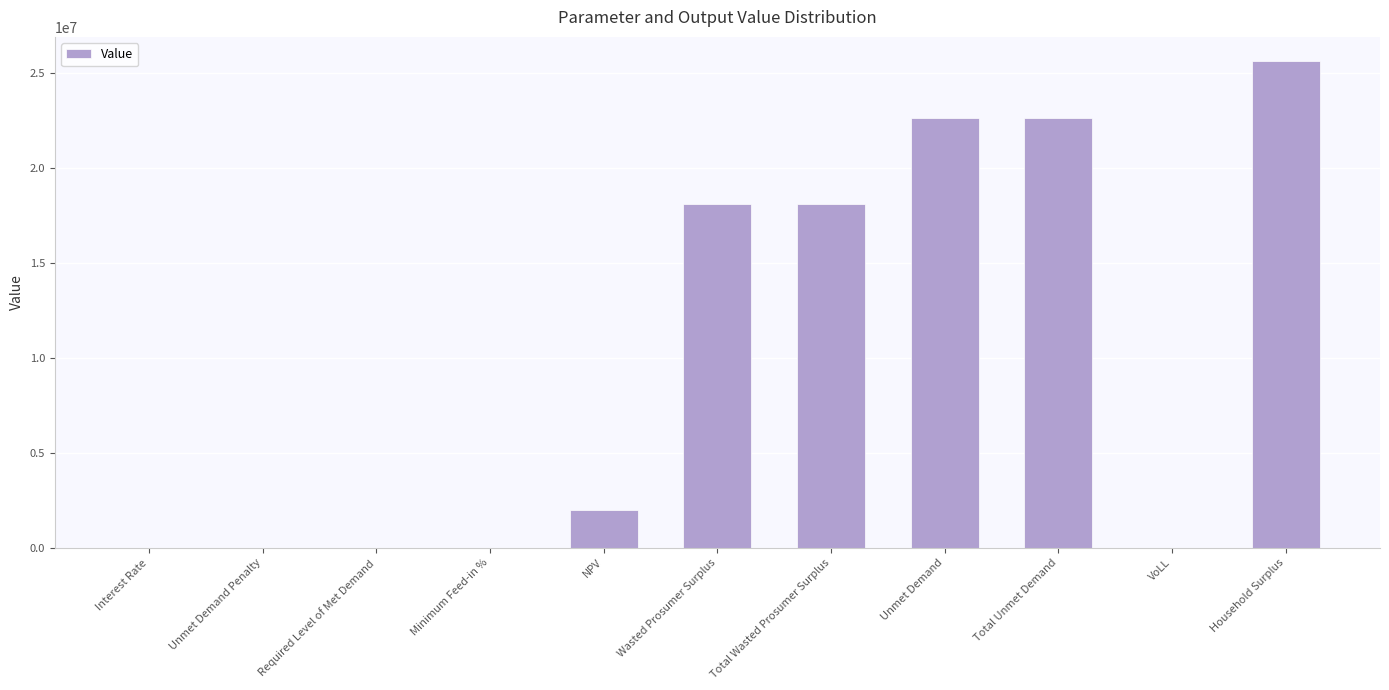

What is the change in value from Interest Rate to Required Level of Met Demand?

-0.1